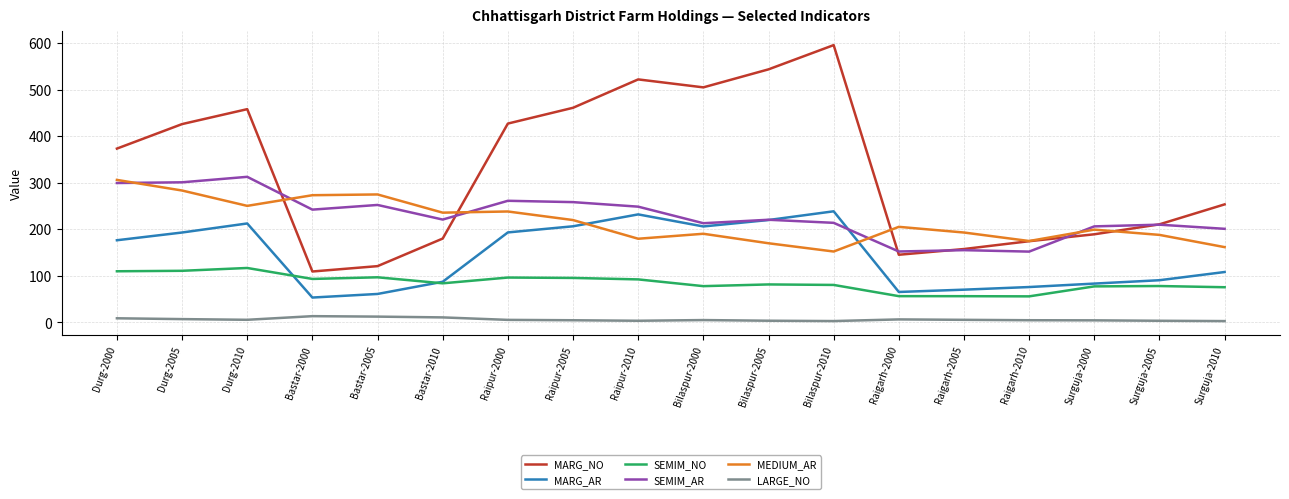

What is the maximum value for MARG_NO?

595.7